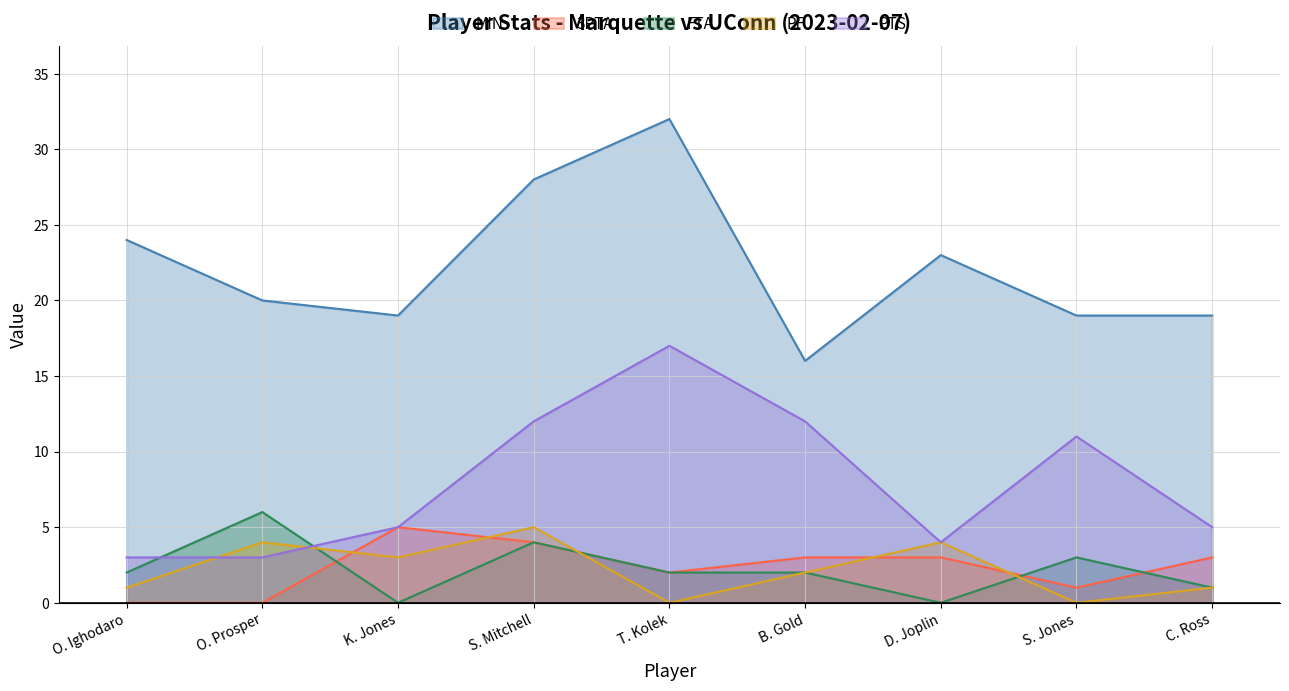

True or false: MIN and 3PTA cross at least once.

False